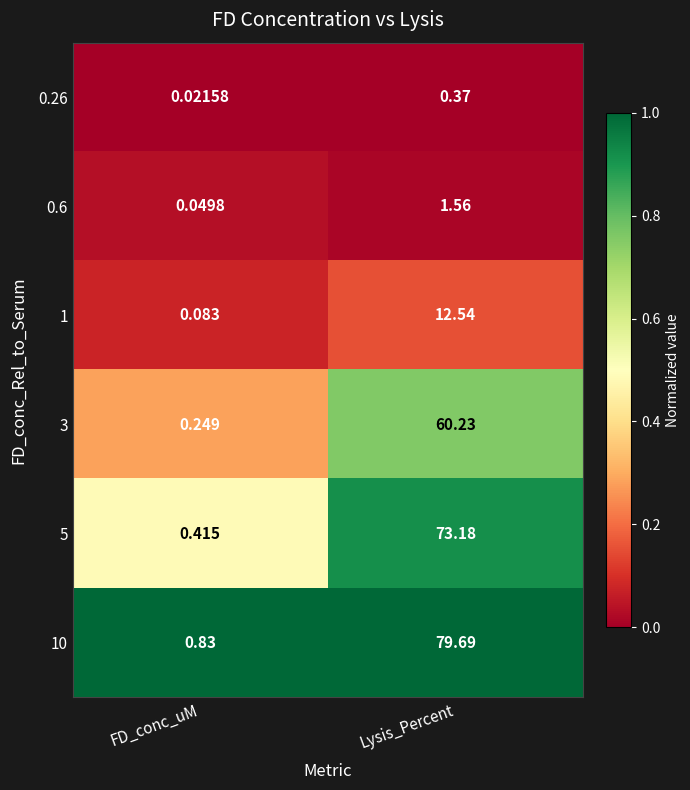

At which label does 5 reach its peak?

Lysis_Percent